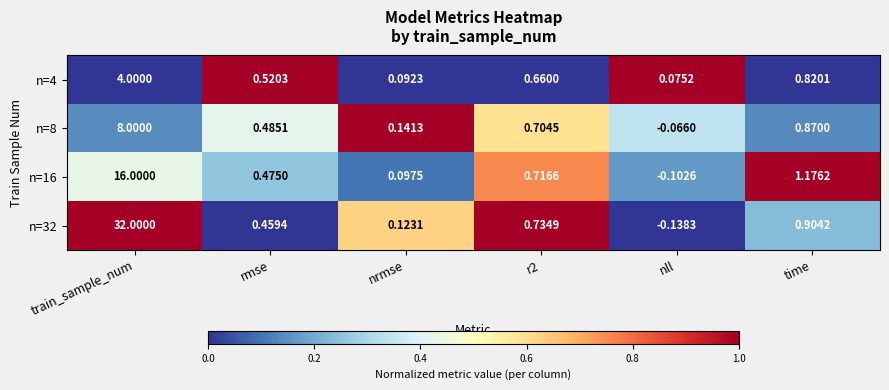

At which label does n=32 first exceed 0?

train_sample_num